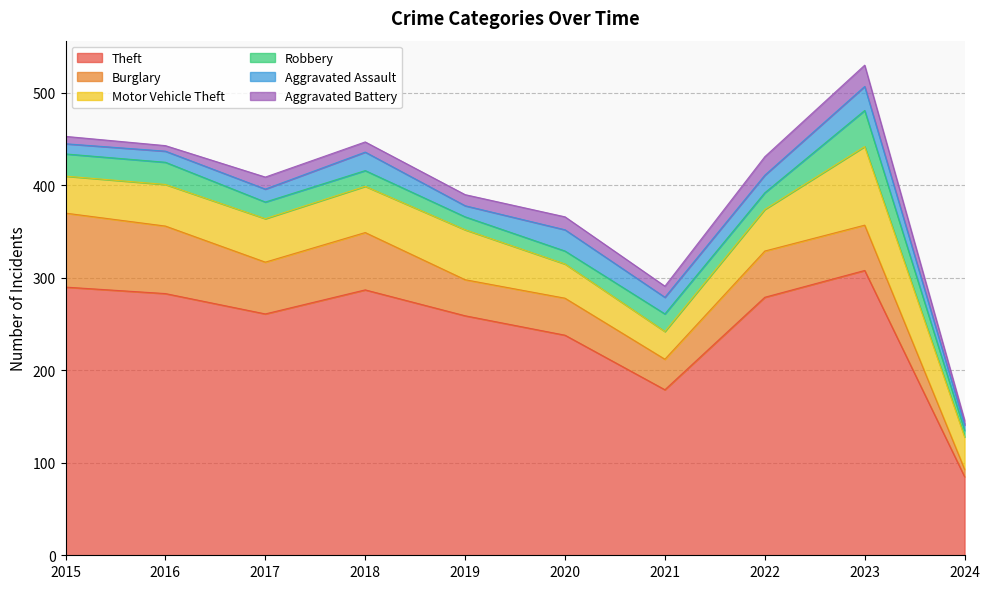

At how many categories does at least one series exceed 248?

7